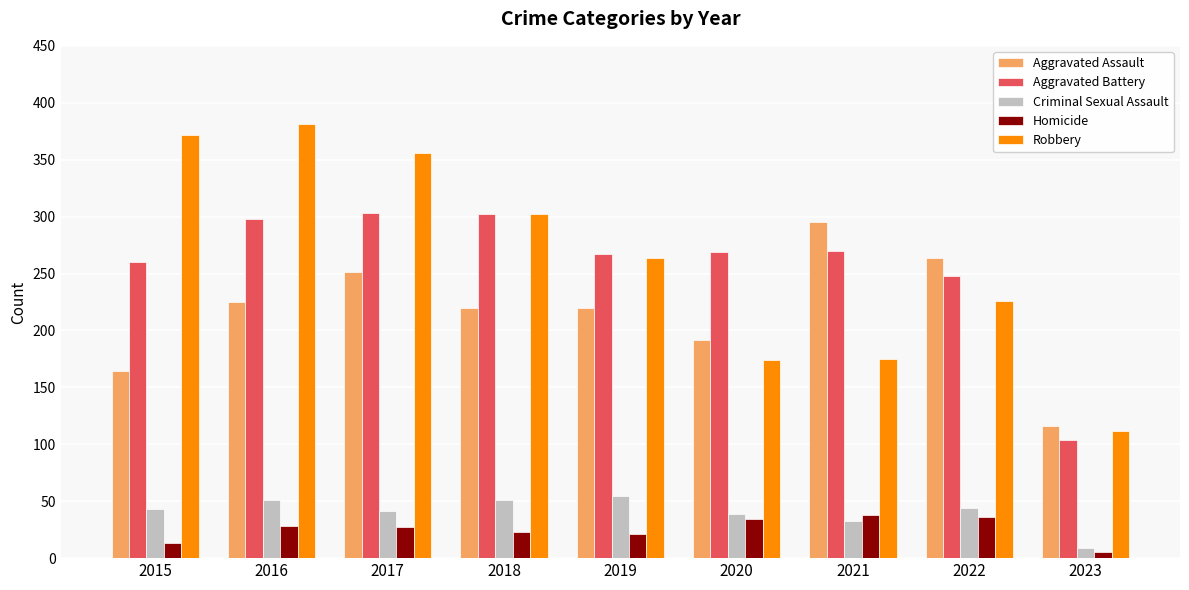

What is the sum of the Robbery values at 2017 and 2021?

531